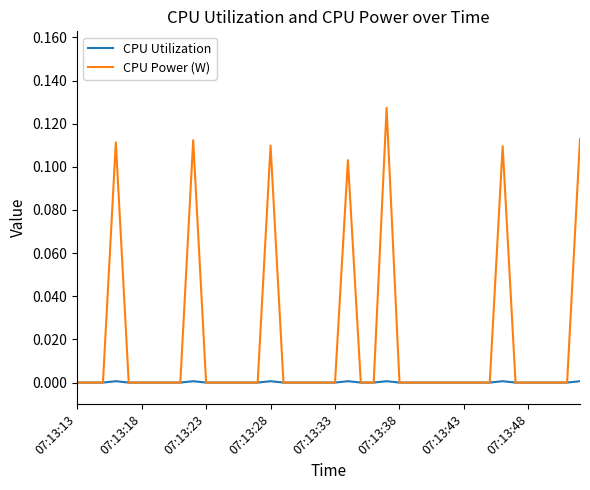

What is the sum of all CPU Power (W) values?

0.8